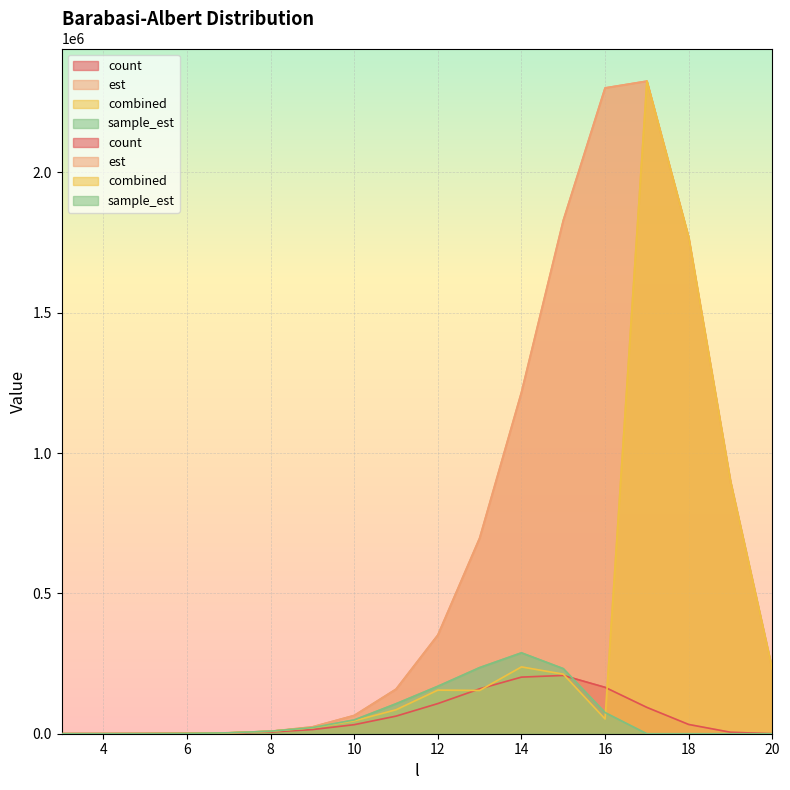

After their last crossing, which series has the higher values: sample_est or est?

est